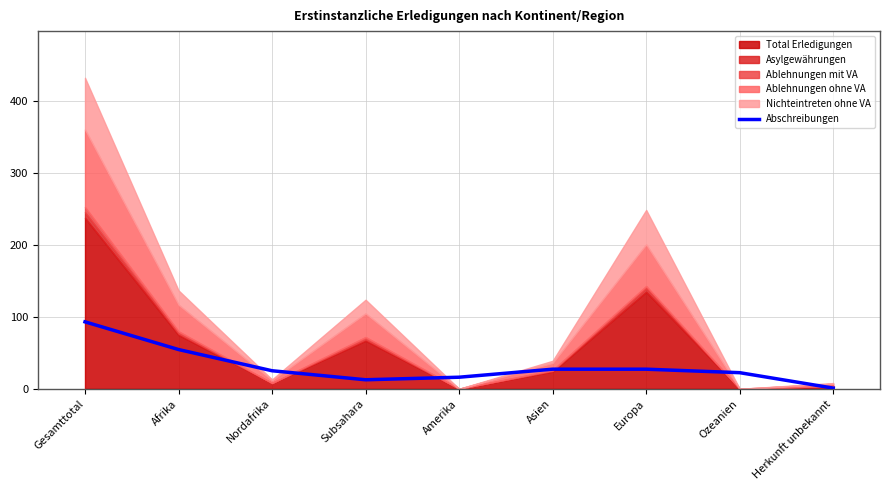

Which has a higher value, Herkunft unbekannt or Subsahara?

Subsahara